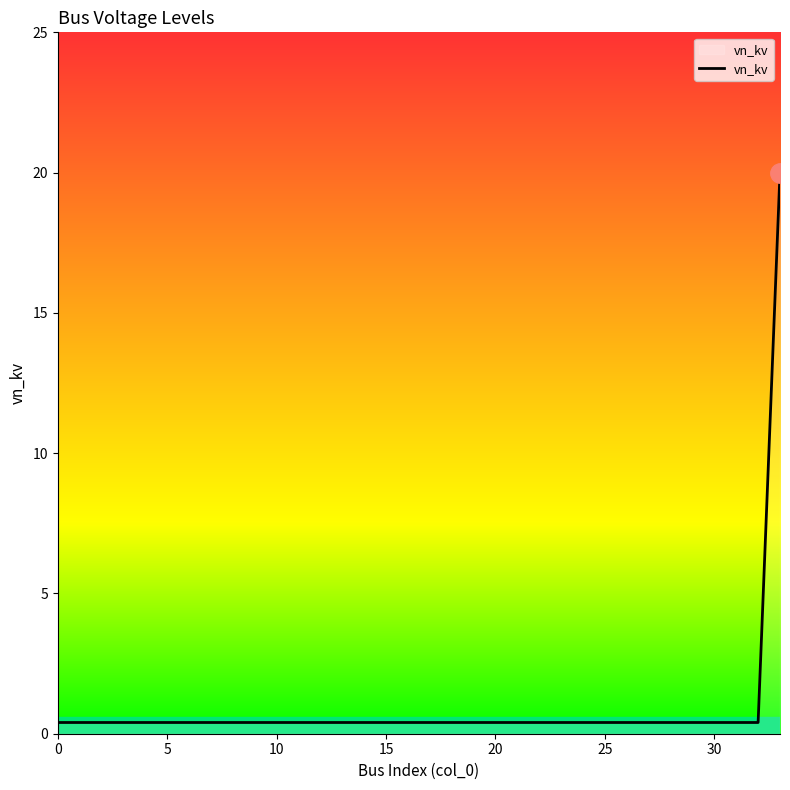

What is the difference between the maximum and minimum values?

19.6